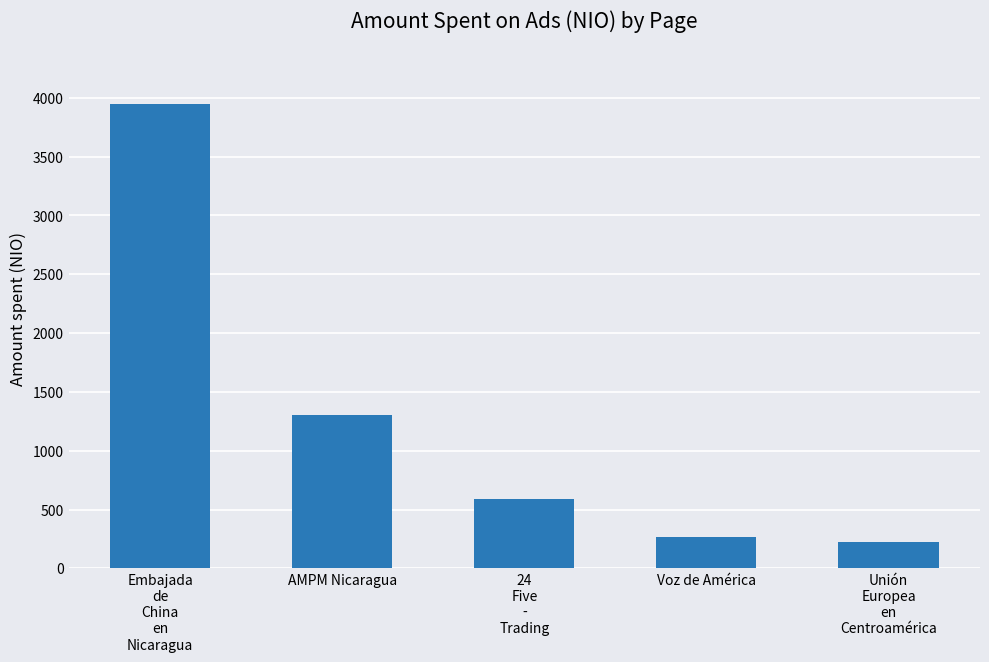

What is the greatest value displayed?

3951